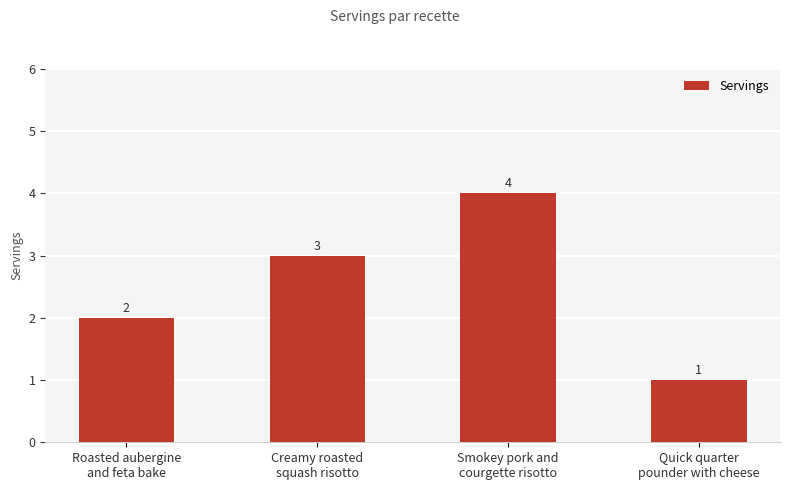

What is the sum of the values at Roasted aubergine
and feta bake and Creamy roasted
squash risotto?

5